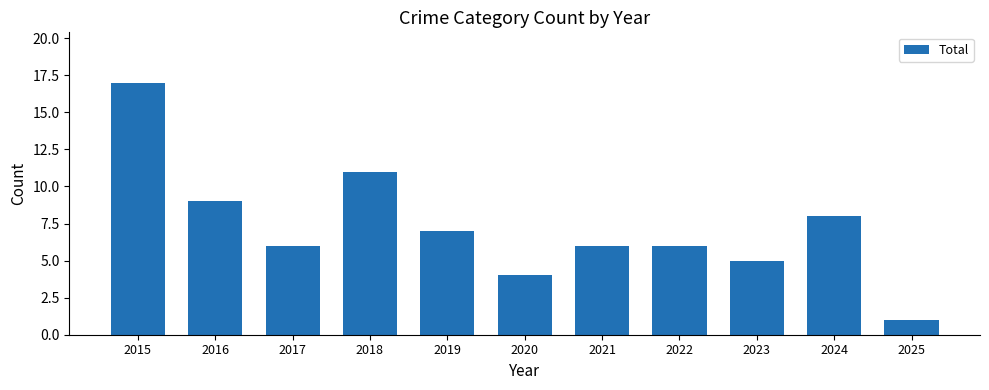

The chart shows a value of 5 at 2023. True or false?

True